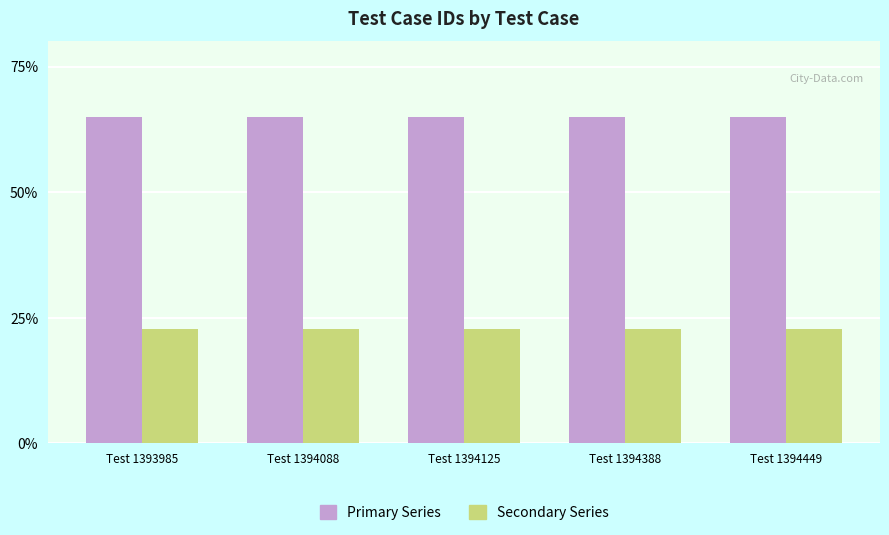

What is the value of the Primary Series bar at the 2nd from the left?

65.0